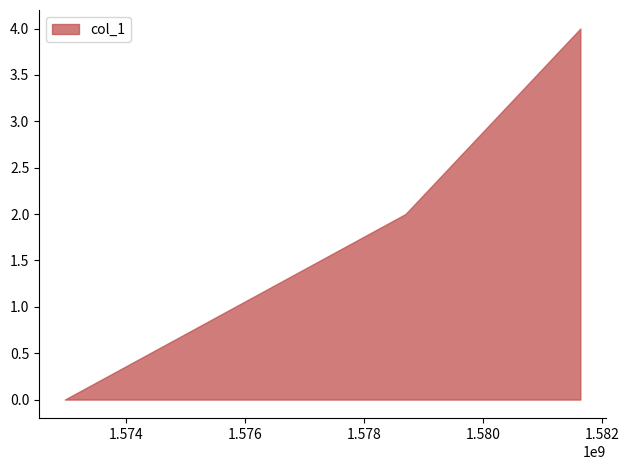

What is the difference between the maximum and minimum values?

4